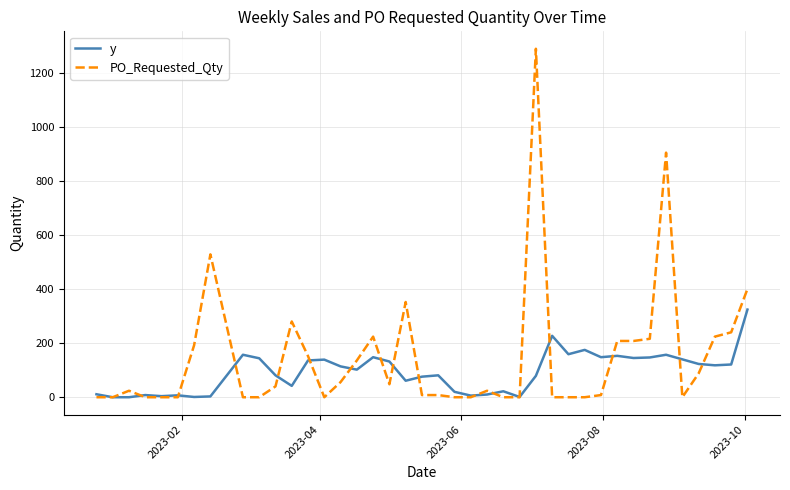

Rank the series by their maximum value, from lowest to highest.

y, PO_Requested_Qty